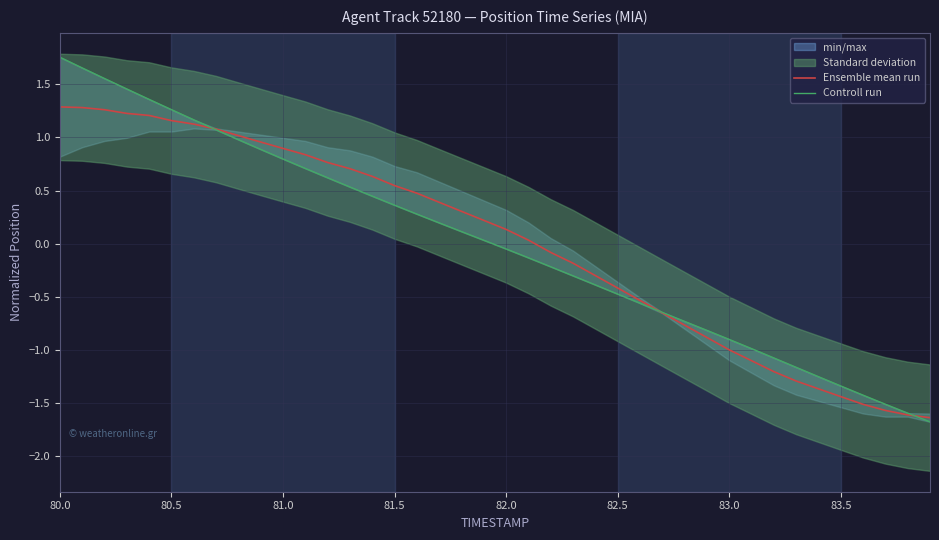

What is the highest value of the Ensemble mean run series?

1.3